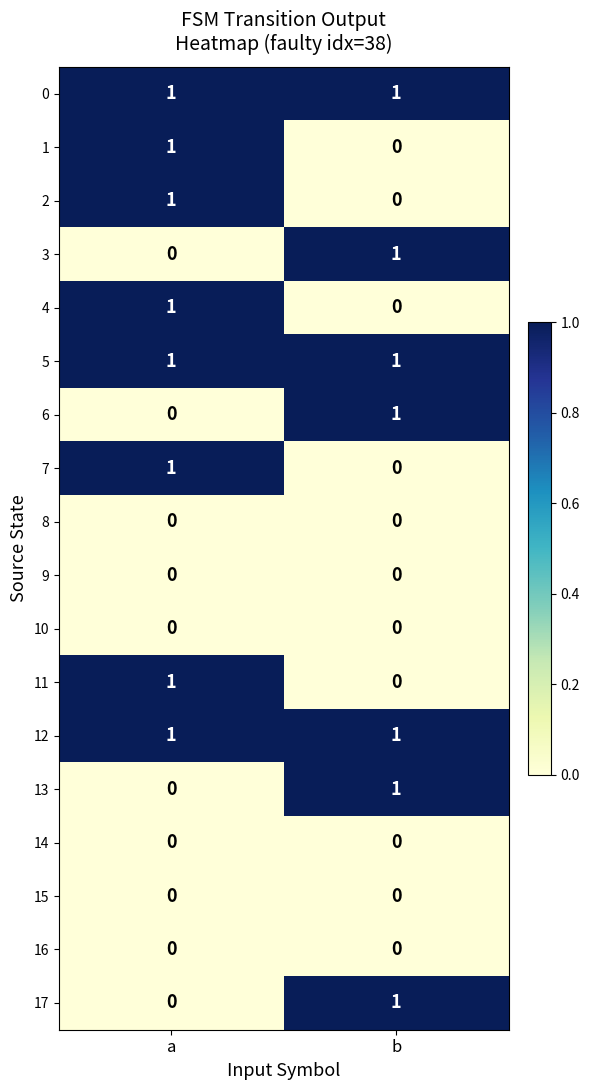

Is it true that 0 equals 1 at a?

True